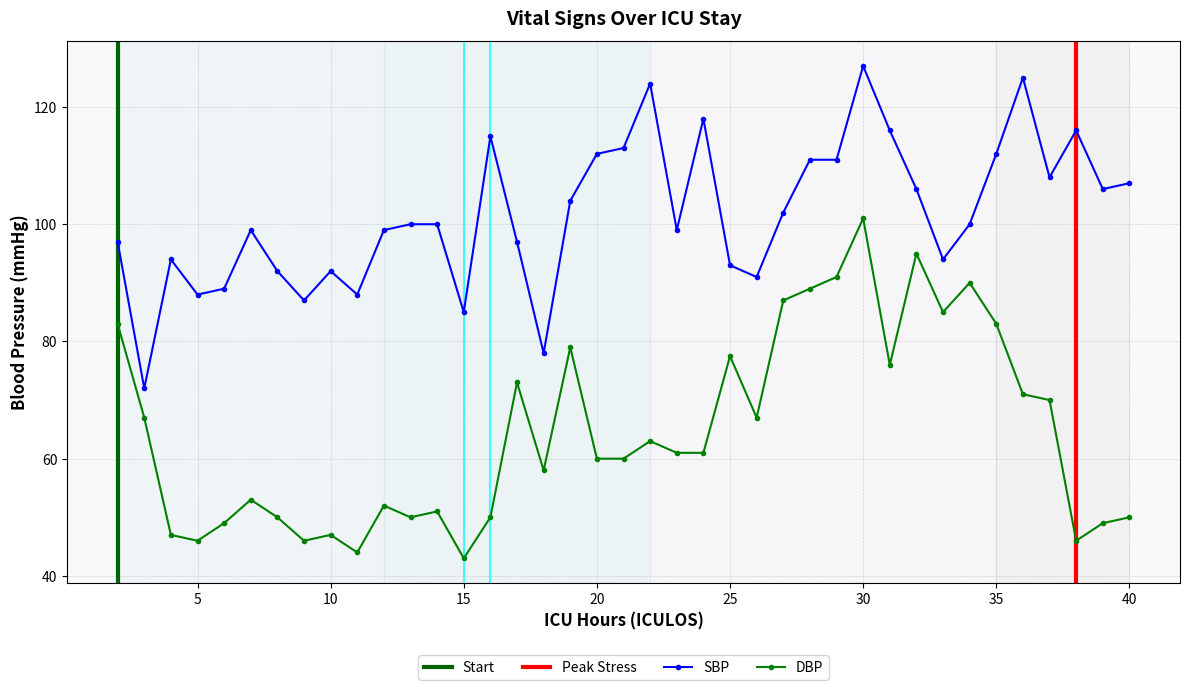

At how many categories does at least one series exceed 86?

36